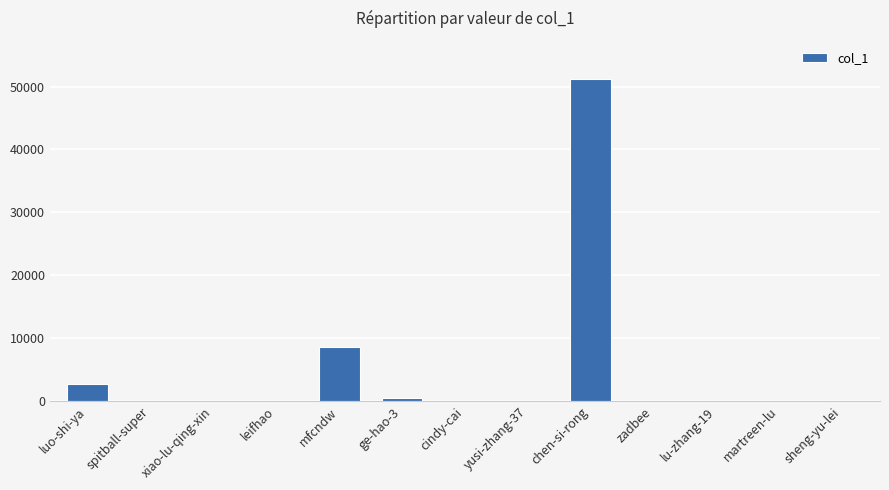

Which label corresponds to the largest value in the chart?

chen-si-rong